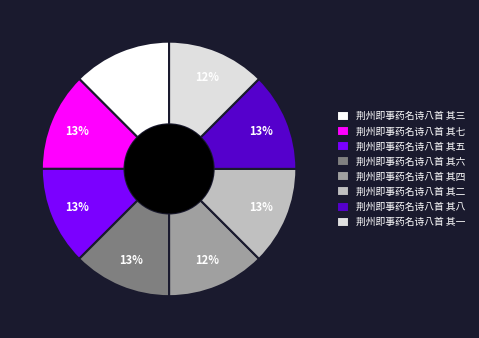

Is it true that 荆州即事药名诗八首 其一 is 12% of the pie?

True